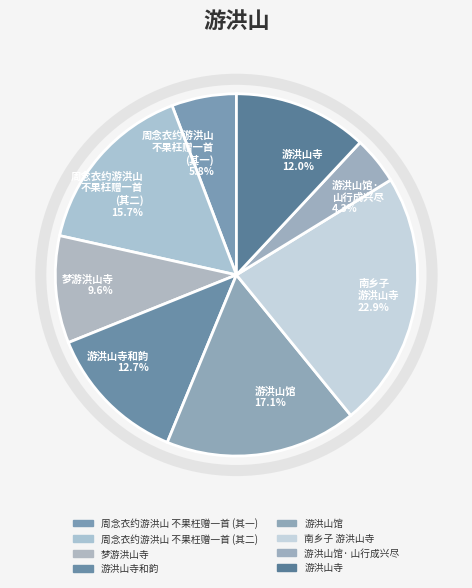

Do 游洪山寺和韵 12.7% and 游洪山馆· 山行成兴尽 4.3% together represent more than half of the pie?

No